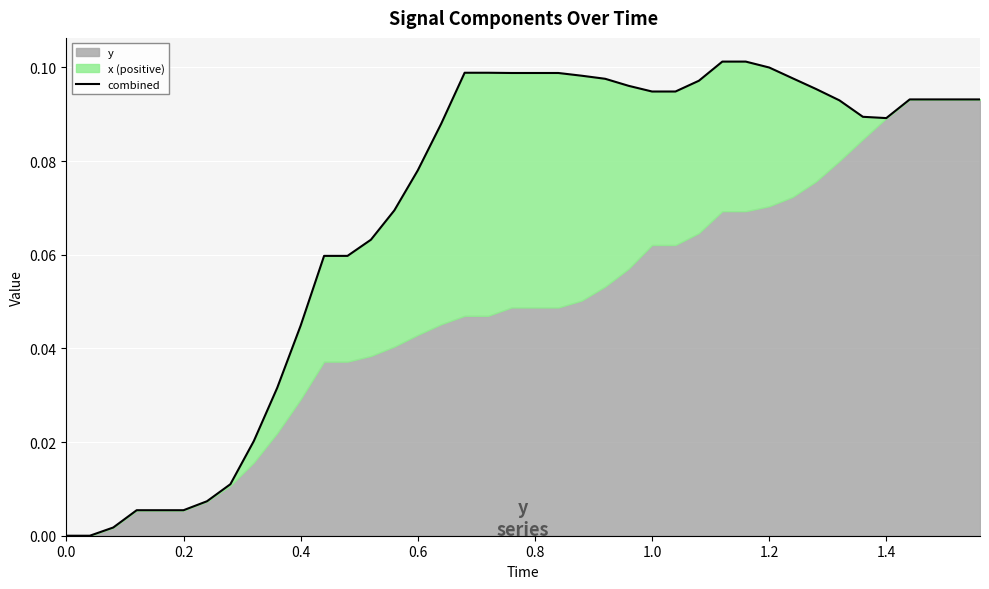

What is the average value?

0.1